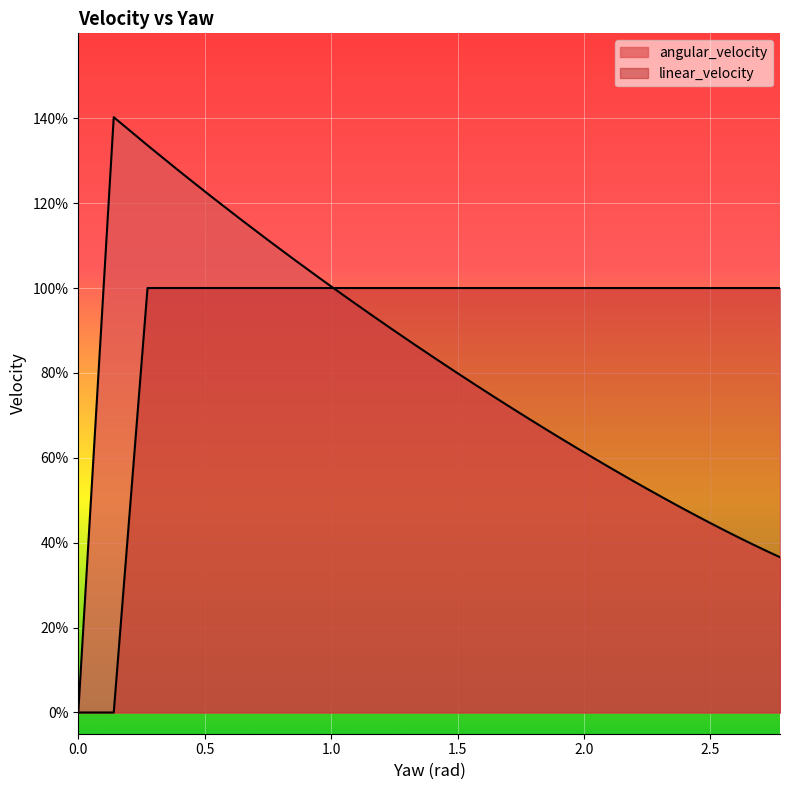

What position from the right is 1.9774762395882537?

18